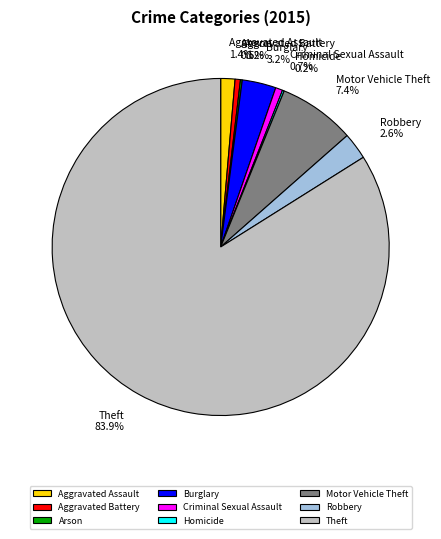

What is the largest slice in the pie chart?

Theft